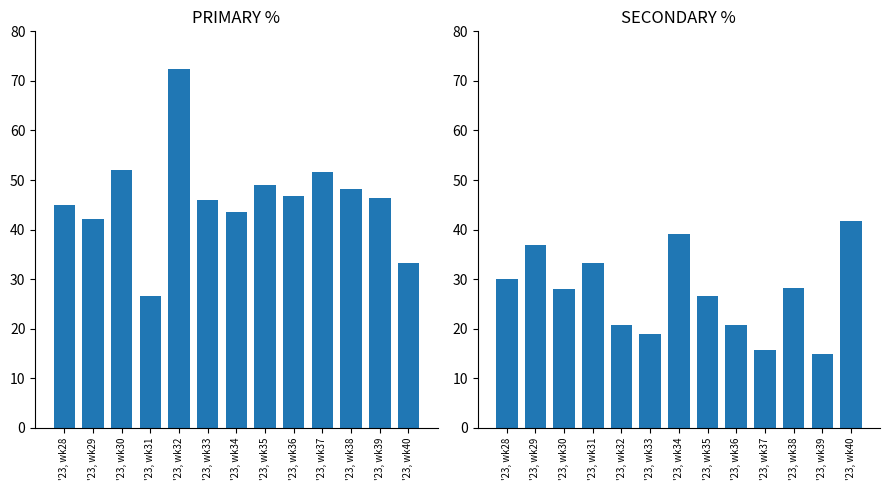

Are the bars grouped side by side (vs. stacked)?

Yes